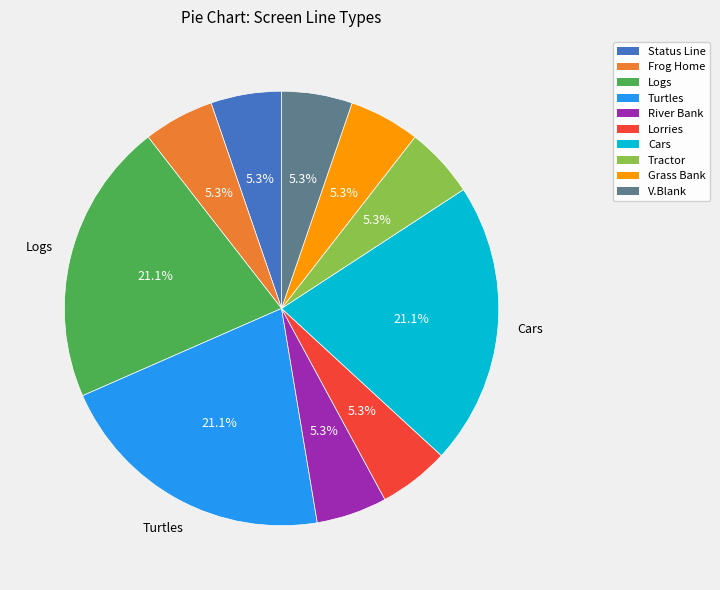

To the nearest percent, what percentage of the pie is V.Blank?

5%